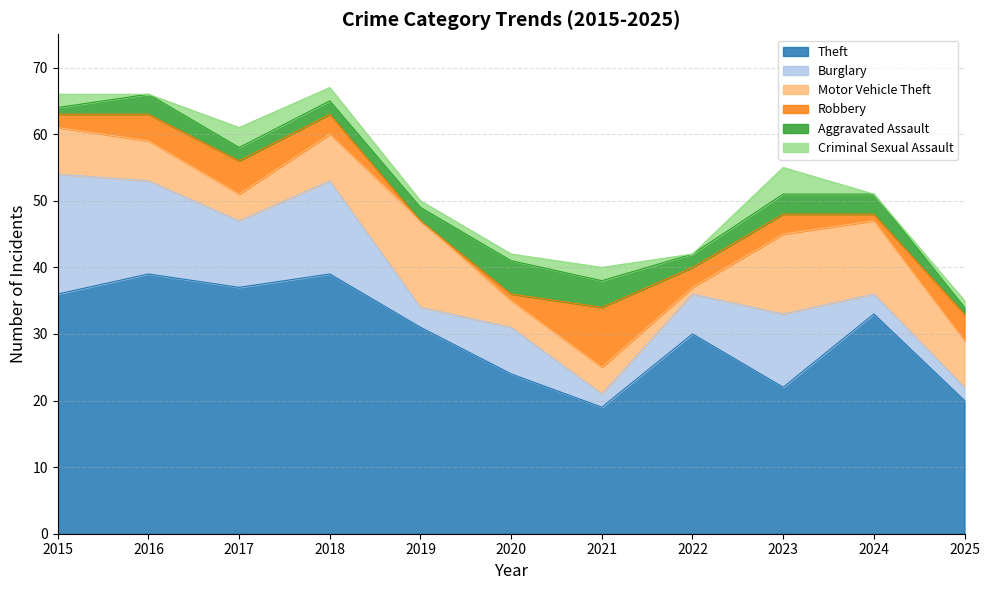

How many Robbery values are between 1 and 4?

8